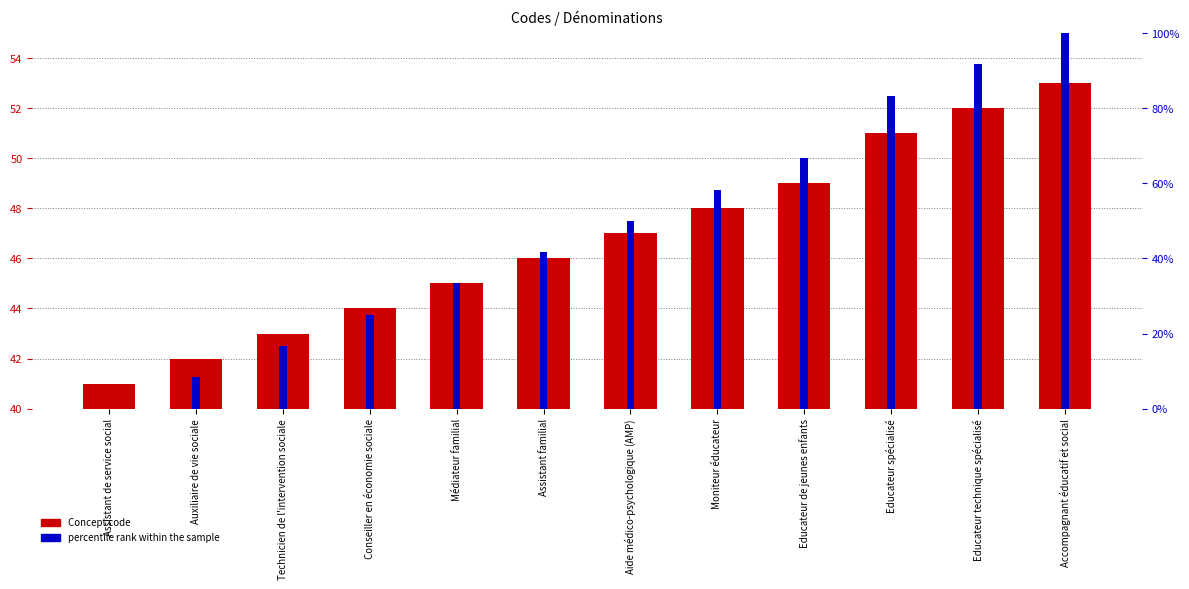

Reading left to right, transcribe all the data shown in this chart.

Concept code: 41.0	42.0	43.0	44.0	45.0	46.0	47.0	48.0	49.0	51.0	52.0	53.0
percentile rank within the sample: 0.0	8.3	16.7	25.0	33.3	41.7	50.0	58.3	66.7	83.3	91.7	100.0